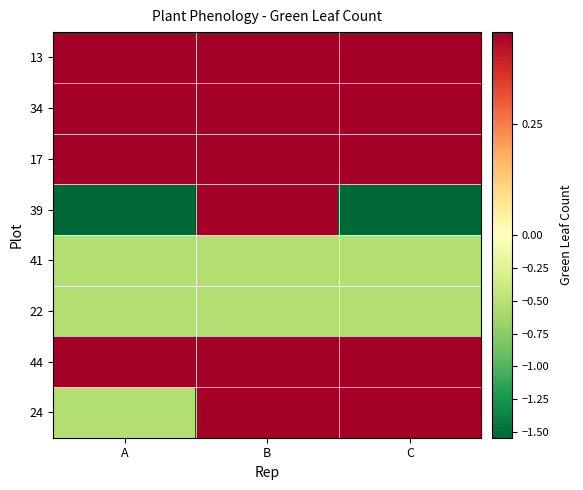

What is the total value across all series at B?

1.7